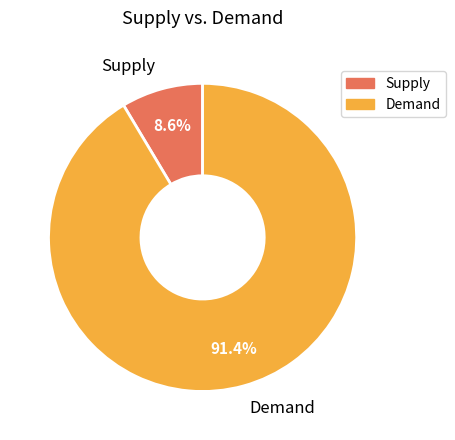

To the nearest percent, what is the difference between the largest and smallest slice percentages?

83%